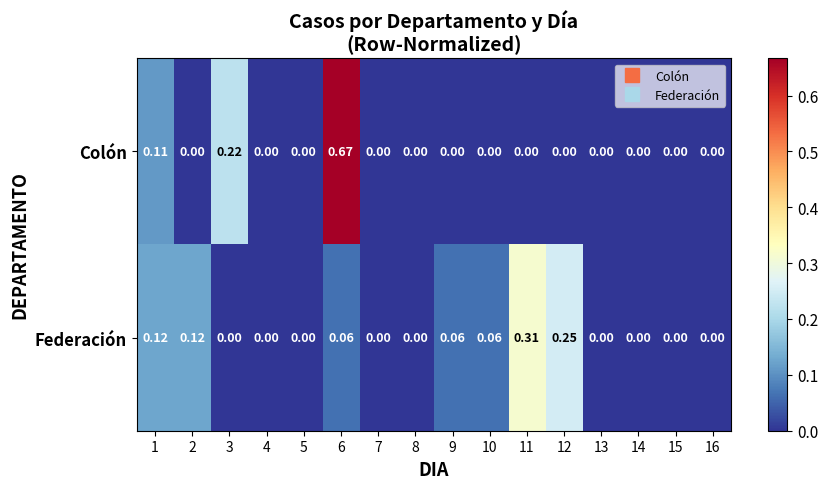

Is the value of Colón at 11 greater than the value of Federación at 2?

No